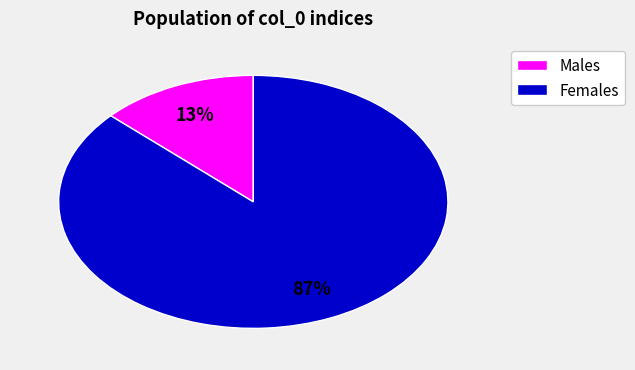

Rank the categories by value from lowest to highest.

Males, Females